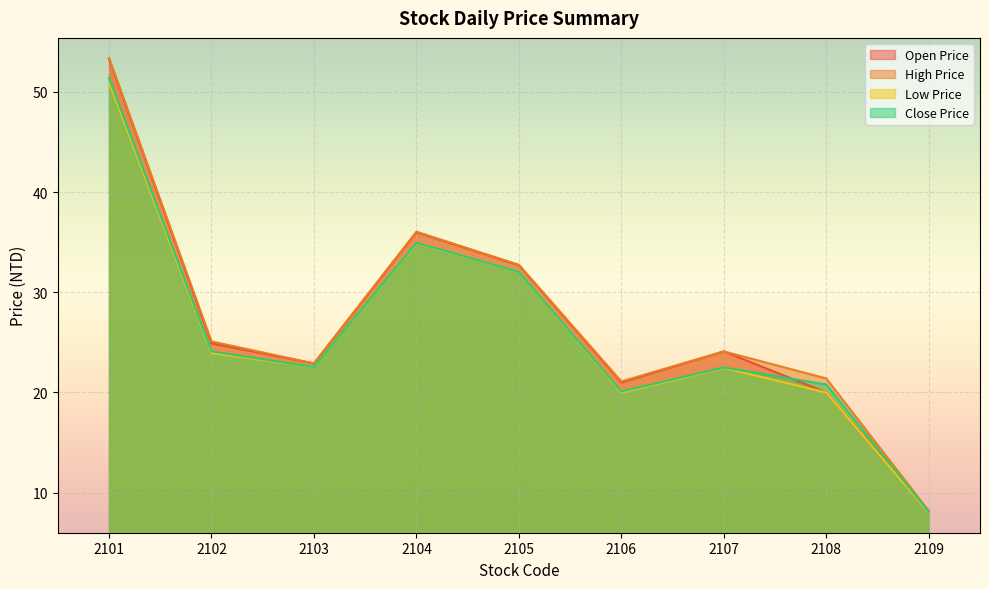

How many values in the Close Price series exceed 22?

6